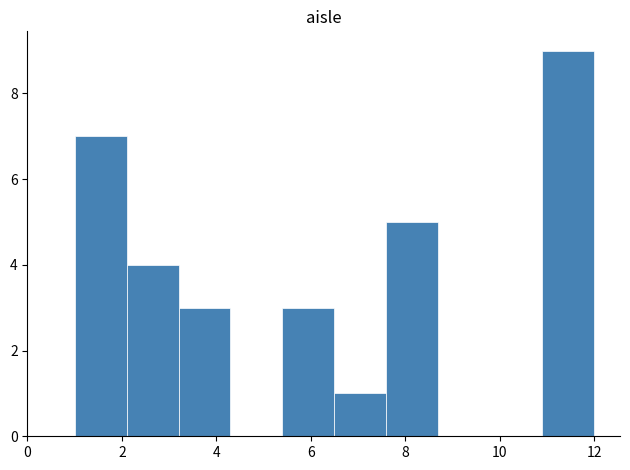

Reading left to right, transcribe this chart: for each bar, give the range it covers on the x-axis and its height. Neither the bar edges nor the heights are printed on the chart, so give them approximately, as read against the axes.

1.0 to 2.1: 7
2.1 to 3.2: 4
3.2 to 4.3: 3
4.3 to 5.4: 0
5.4 to 6.5: 3
6.5 to 7.6: 1
7.6 to 8.7: 5
8.7 to 9.8: 0
9.8 to 10.9: 0
10.9 to 12.0: 9